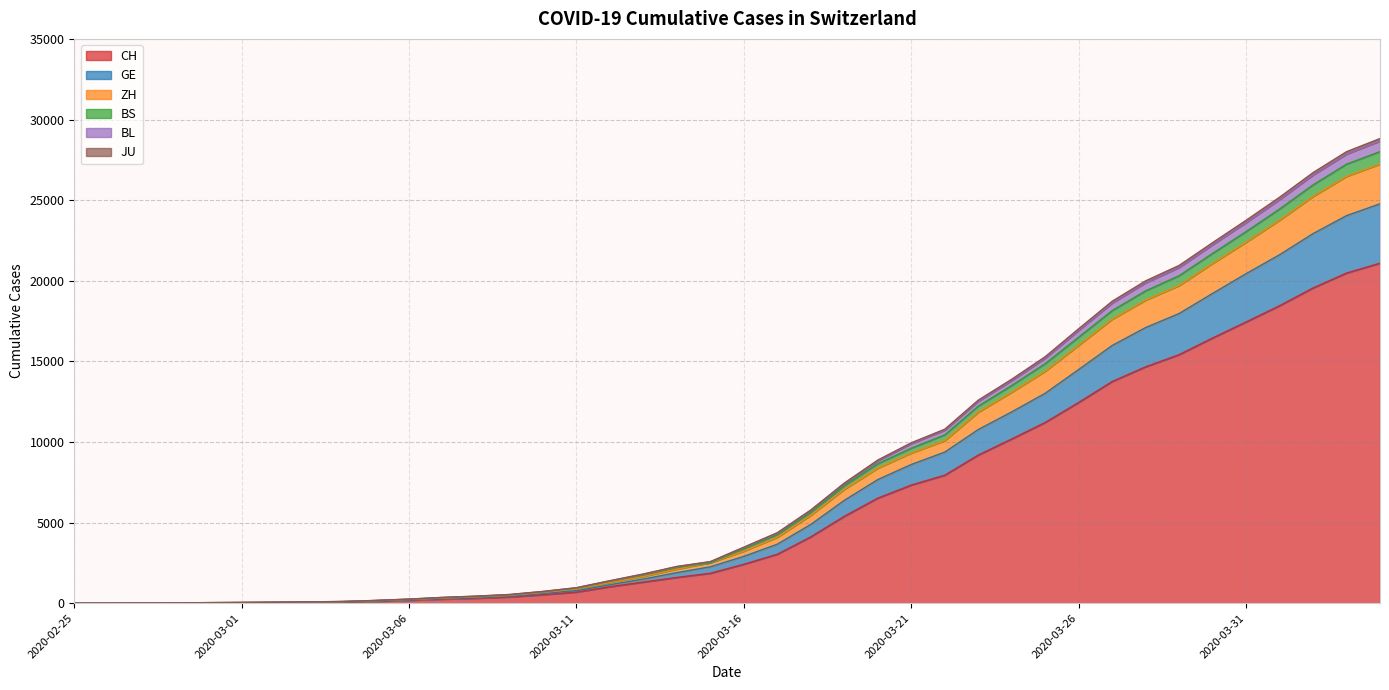

Which has a higher value, 2020-03-18 or 2020-03-12?

2020-03-18